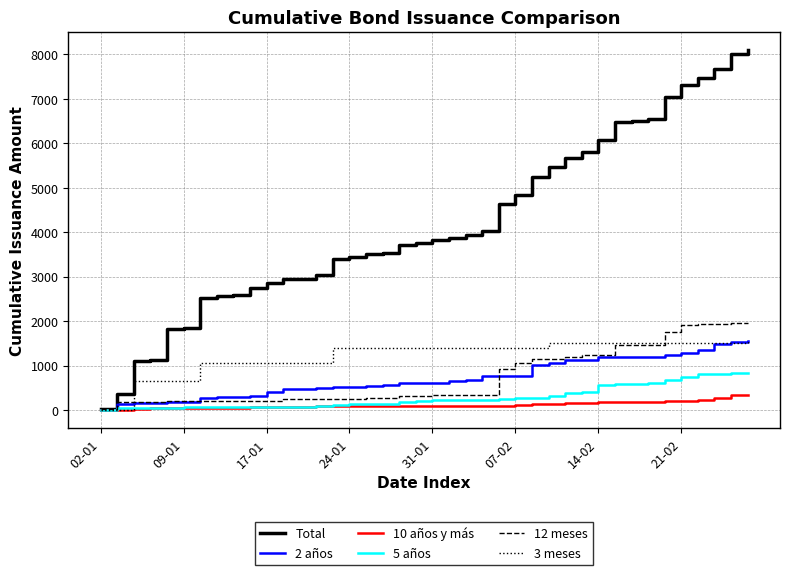

Which series has the largest total across all categories?

Total